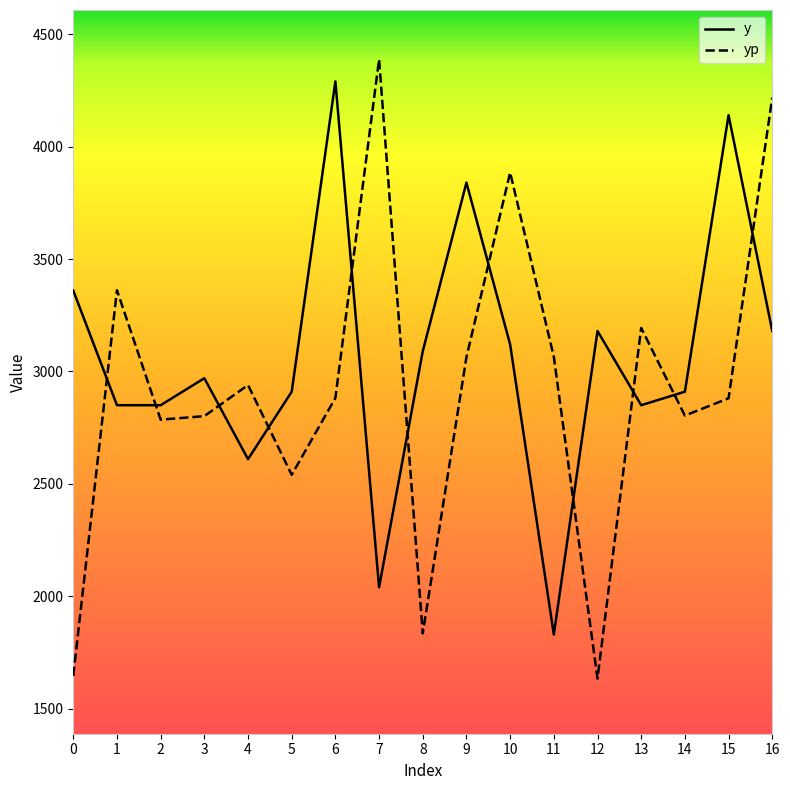

Is the value of y at 16 greater than the value of yp at 6?

Yes